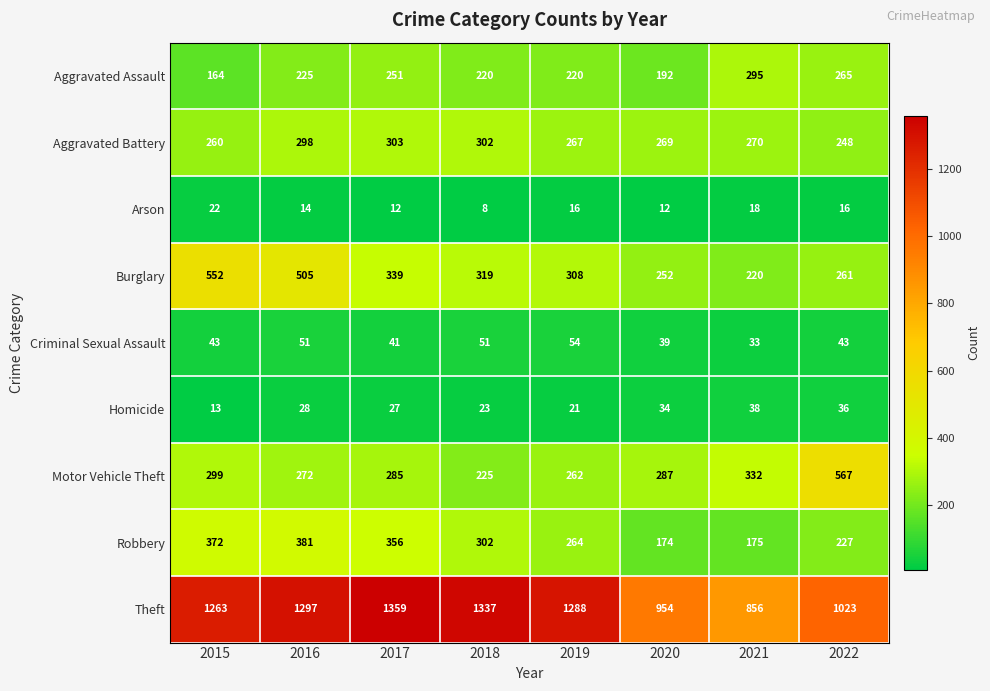

What is the difference between the highest and lowest values at 2017?

1347